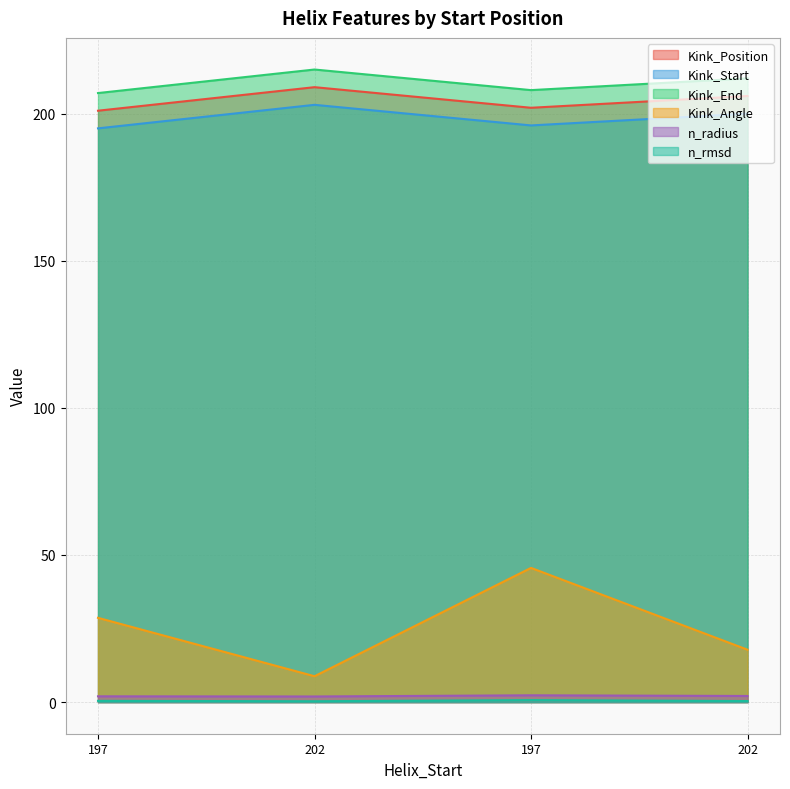

How many data points does each series have?

4